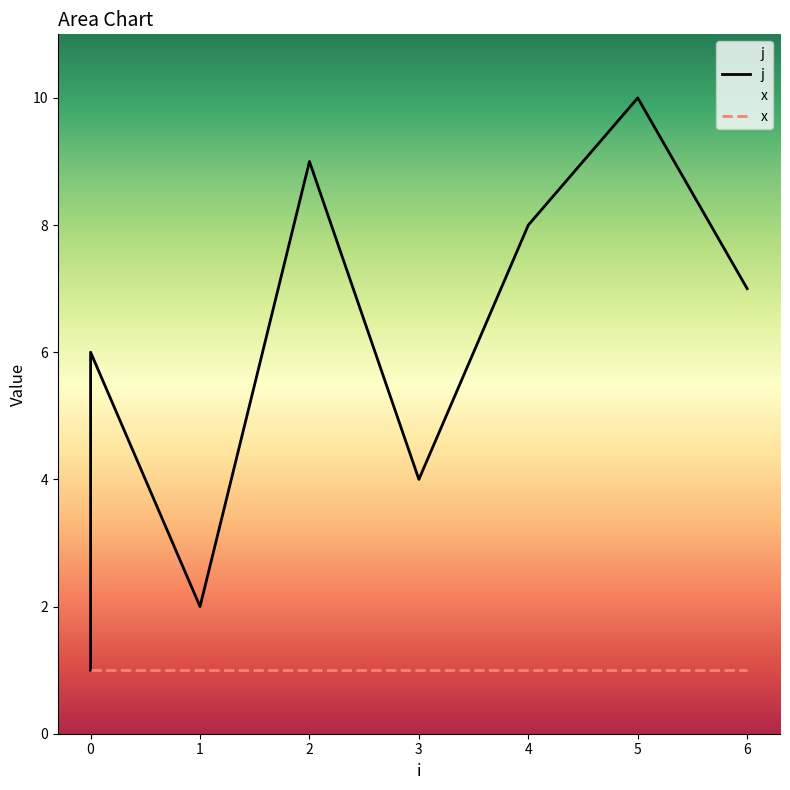

What is the maximum value shown in the chart?

10